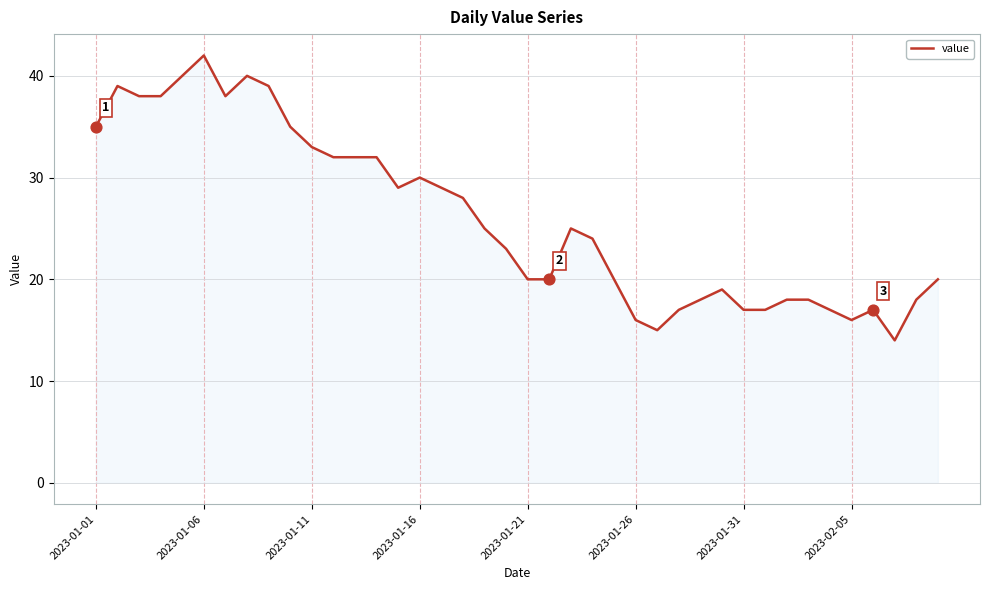

What is the smallest value displayed?

14